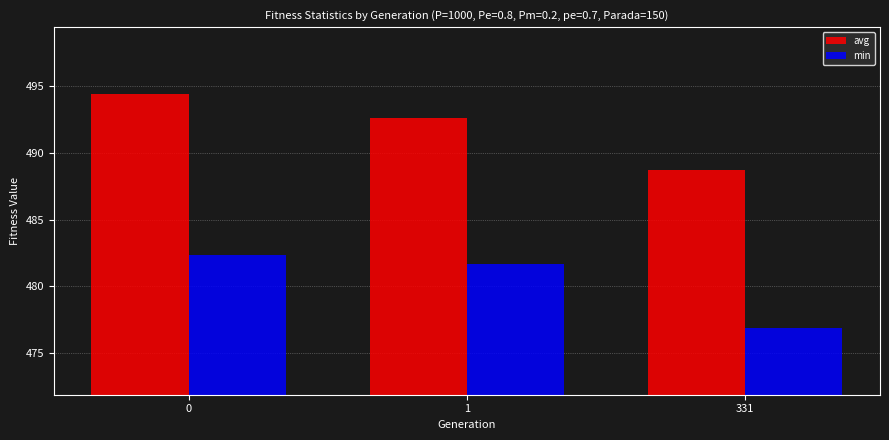

Between 1 and 331, which series saw the biggest shift?

min